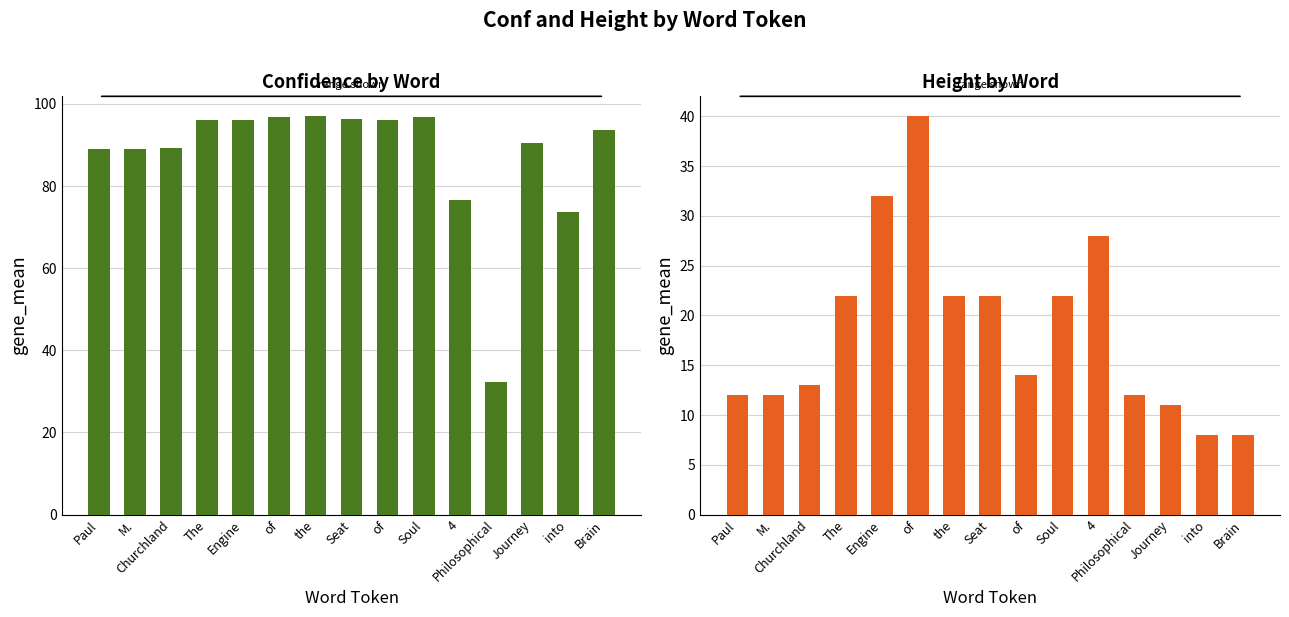

How many bars are there in each group?

2